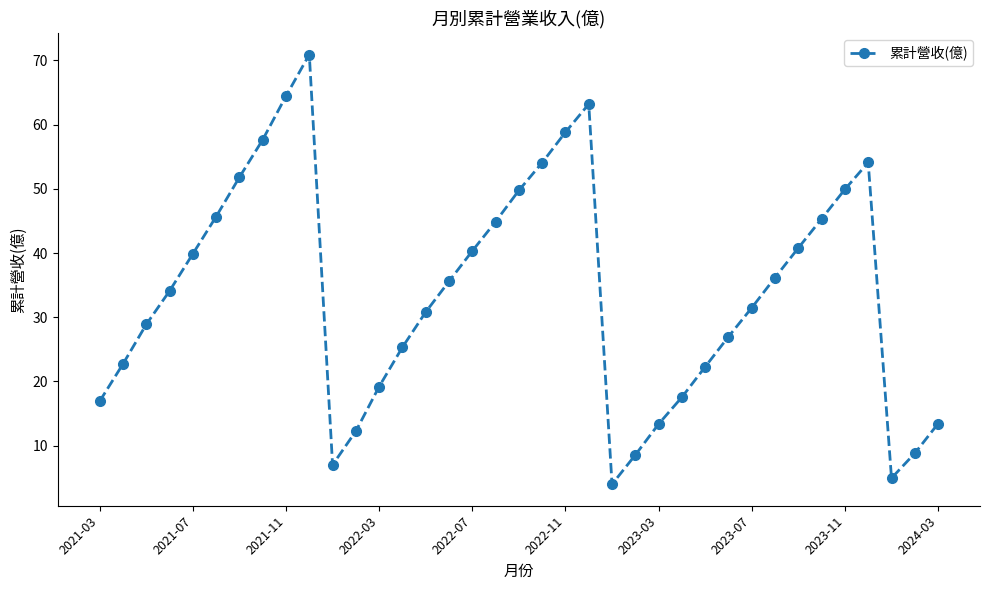

What is the value of the 27th point from the left?

22.3